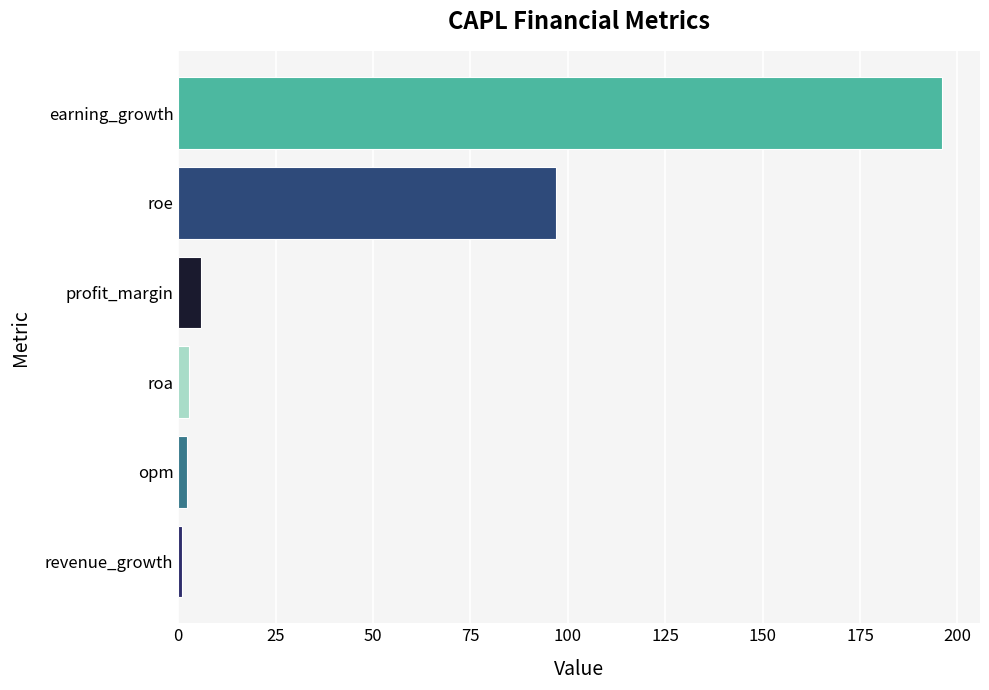

Count the number of categories in the chart.

6